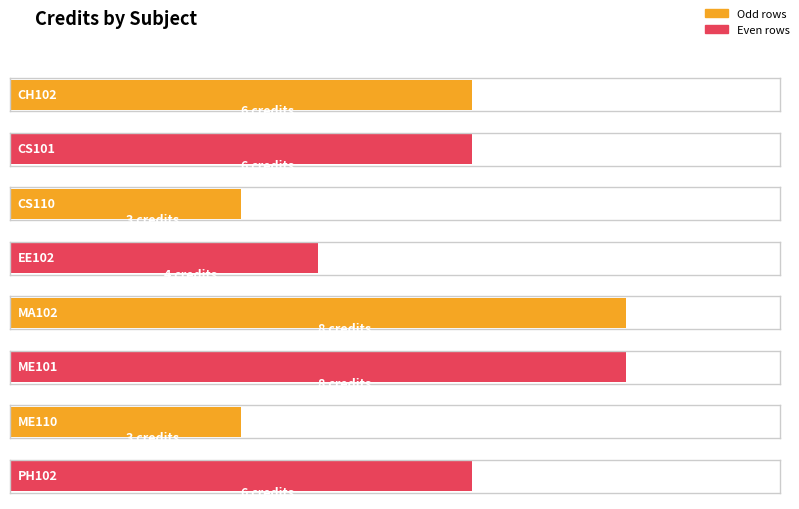

What is the average value?

6